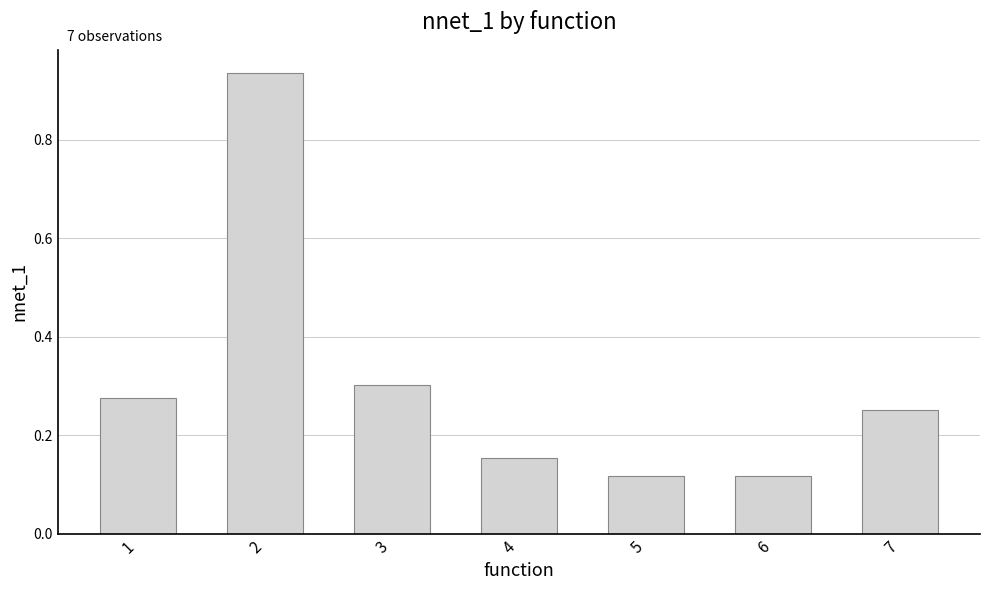

What is the difference between the values at 2 and 4?

0.8